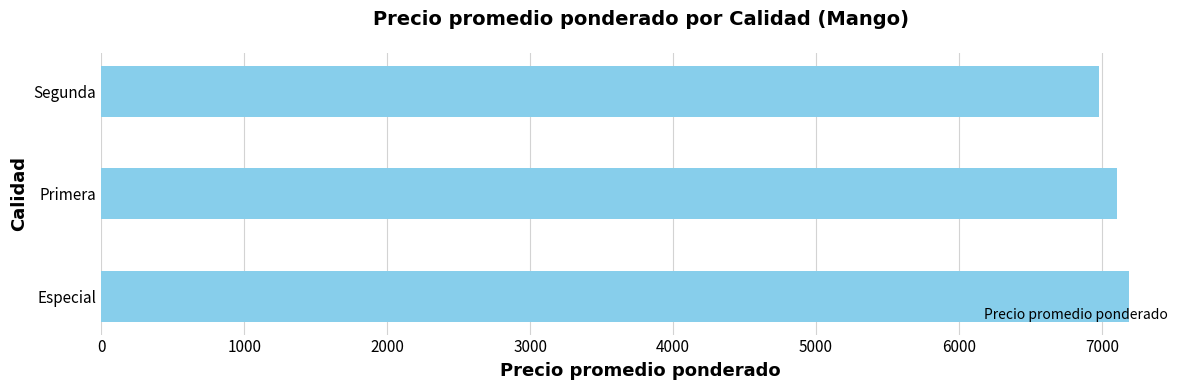

The chart shows a value of 6976.3 at Segunda. True or false?

True